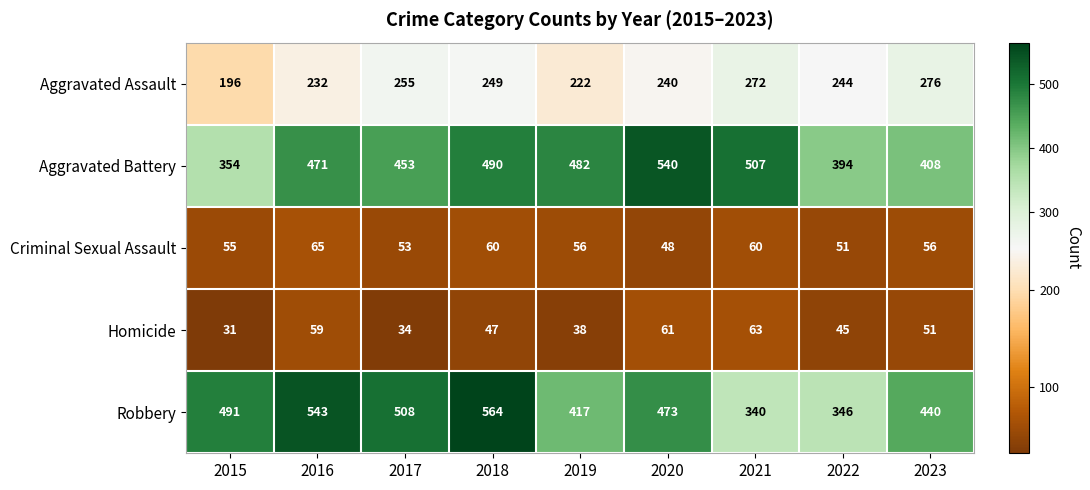

How many series are shown in this chart?

5